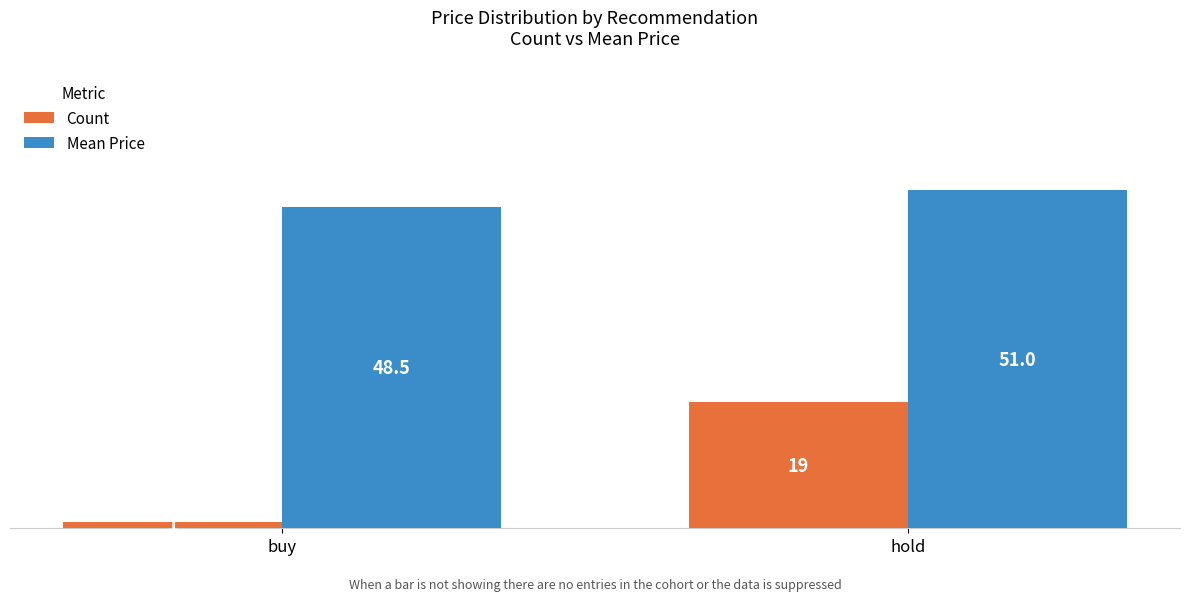

What is the sum of all Mean Price values?

99.5